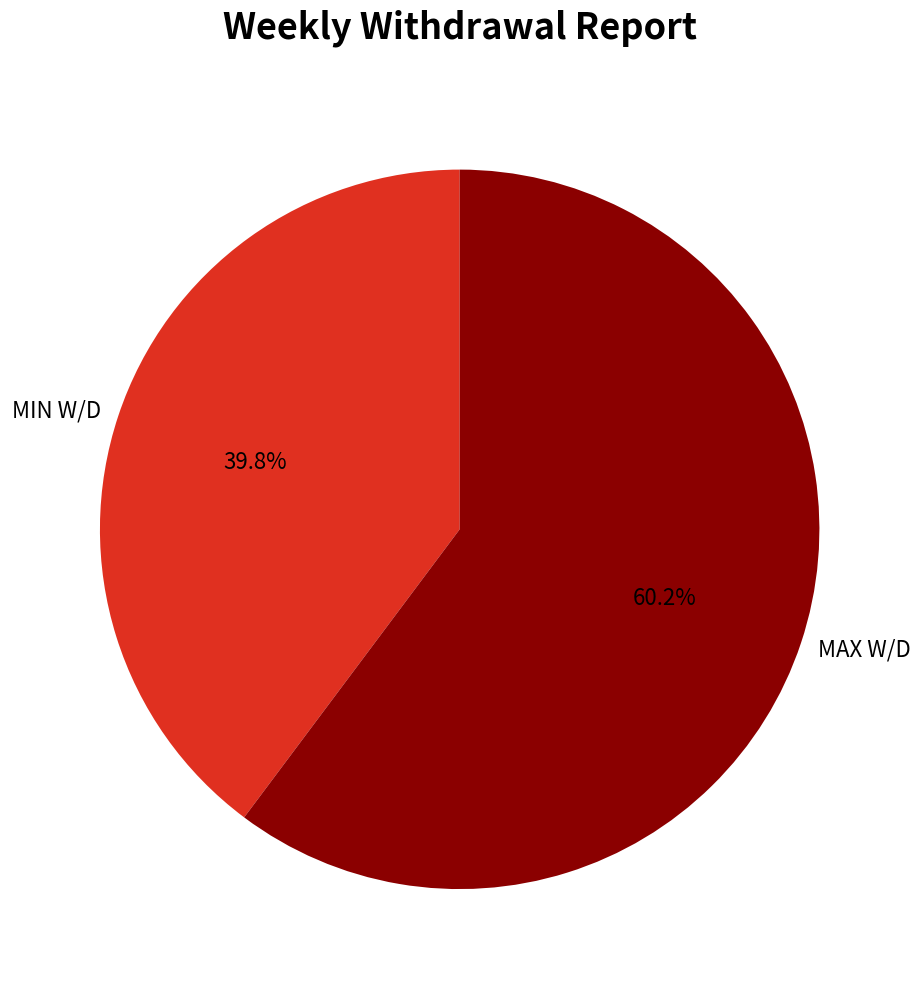

How many slices are in this pie chart?

2